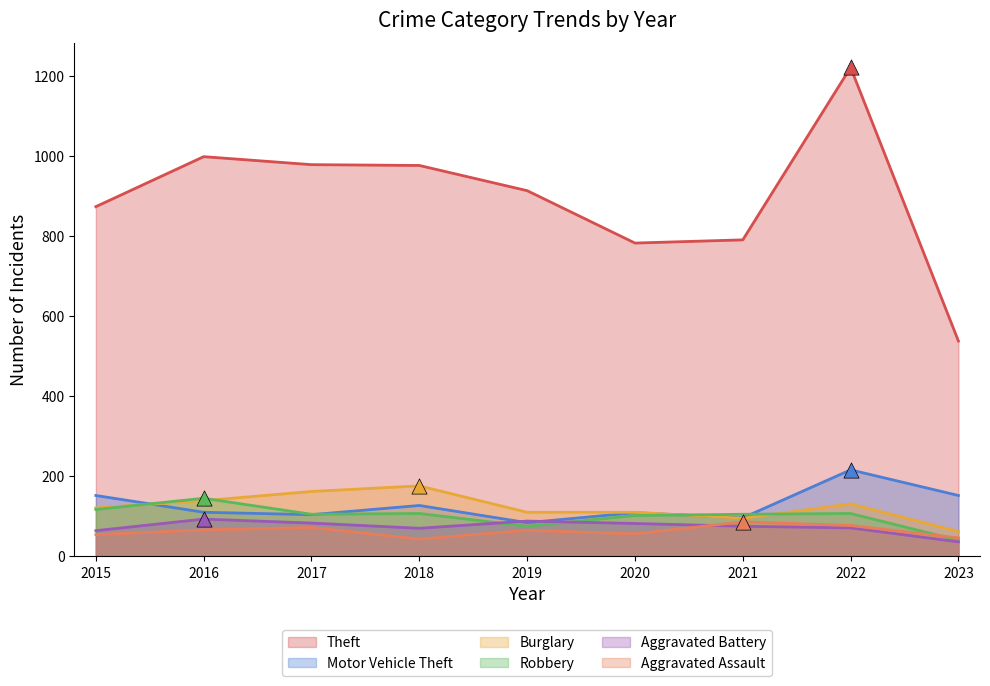

Which series has the largest Y range (max minus min)?

Theft